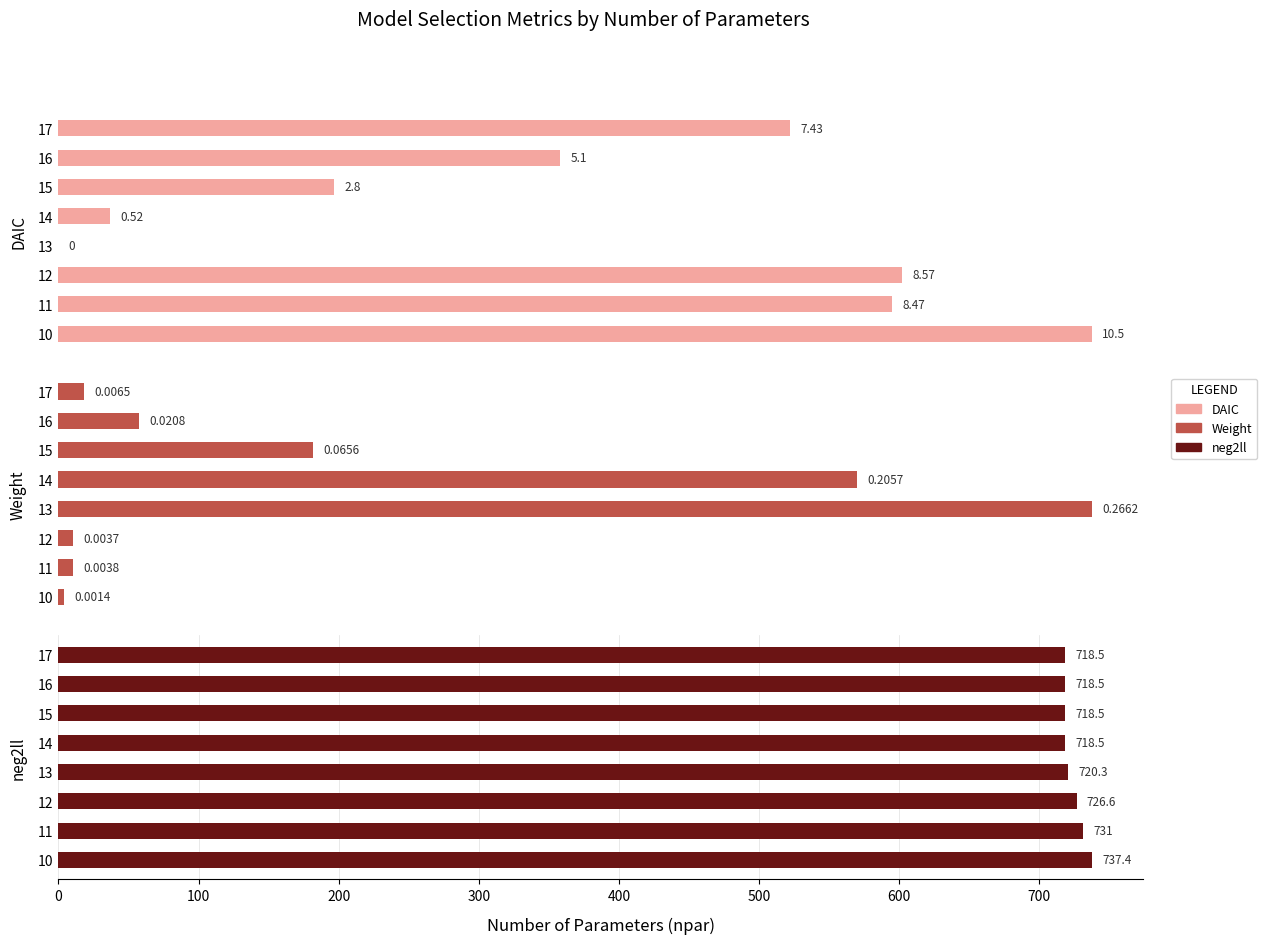

The value of Mid-weight Model at 12 is 0.0. True or false?

False